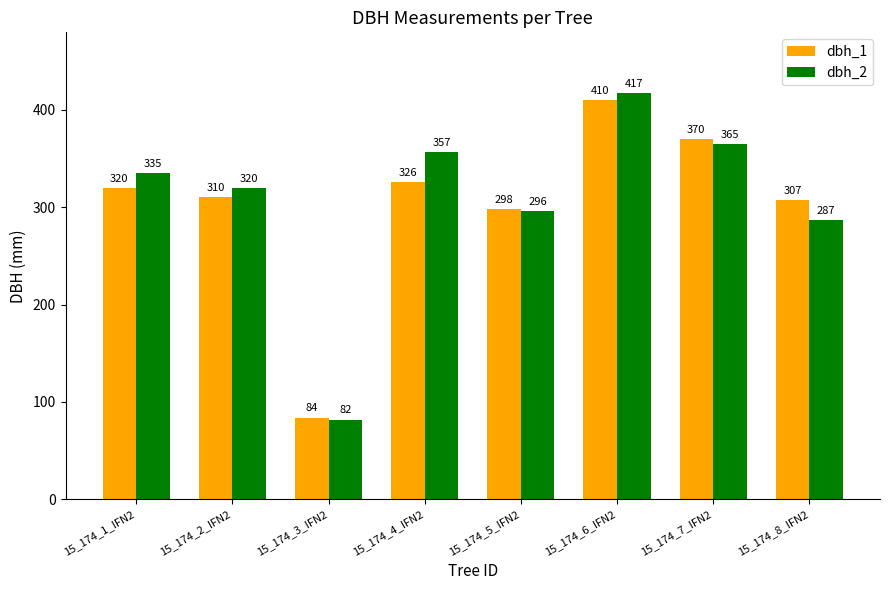

What is the lowest value of the dbh_1 series?

84